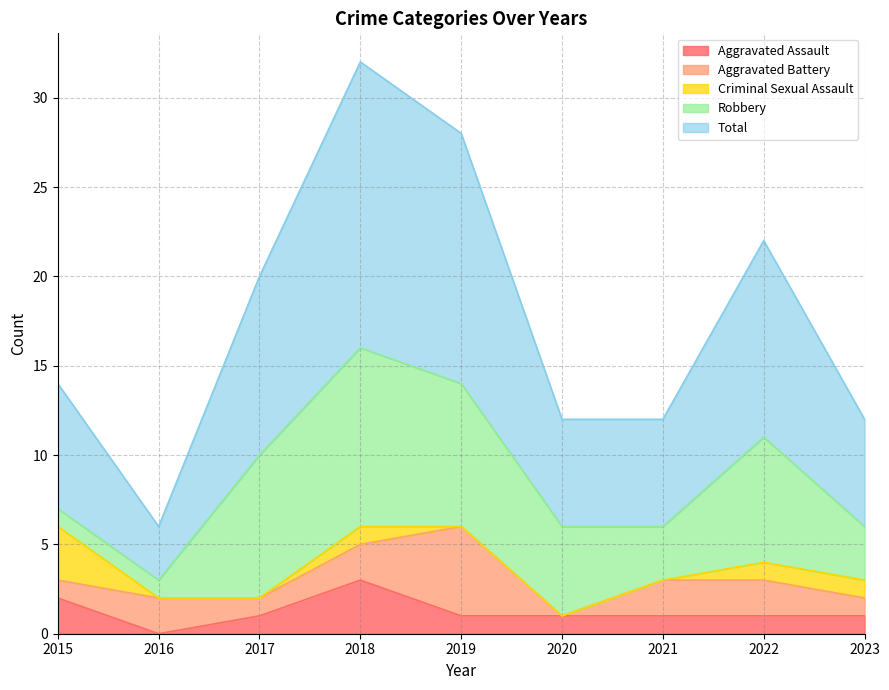

Where is the first local minimum for Total?

2016